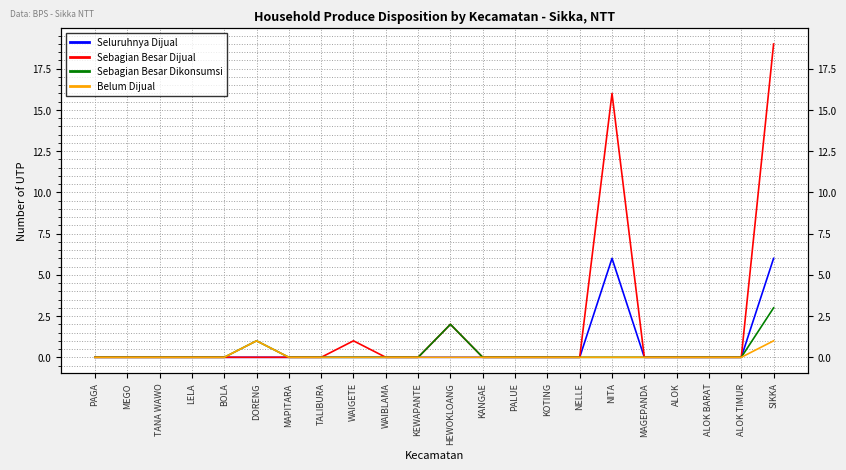

At which category does Belum Dijual reach its first local peak?

DORENG